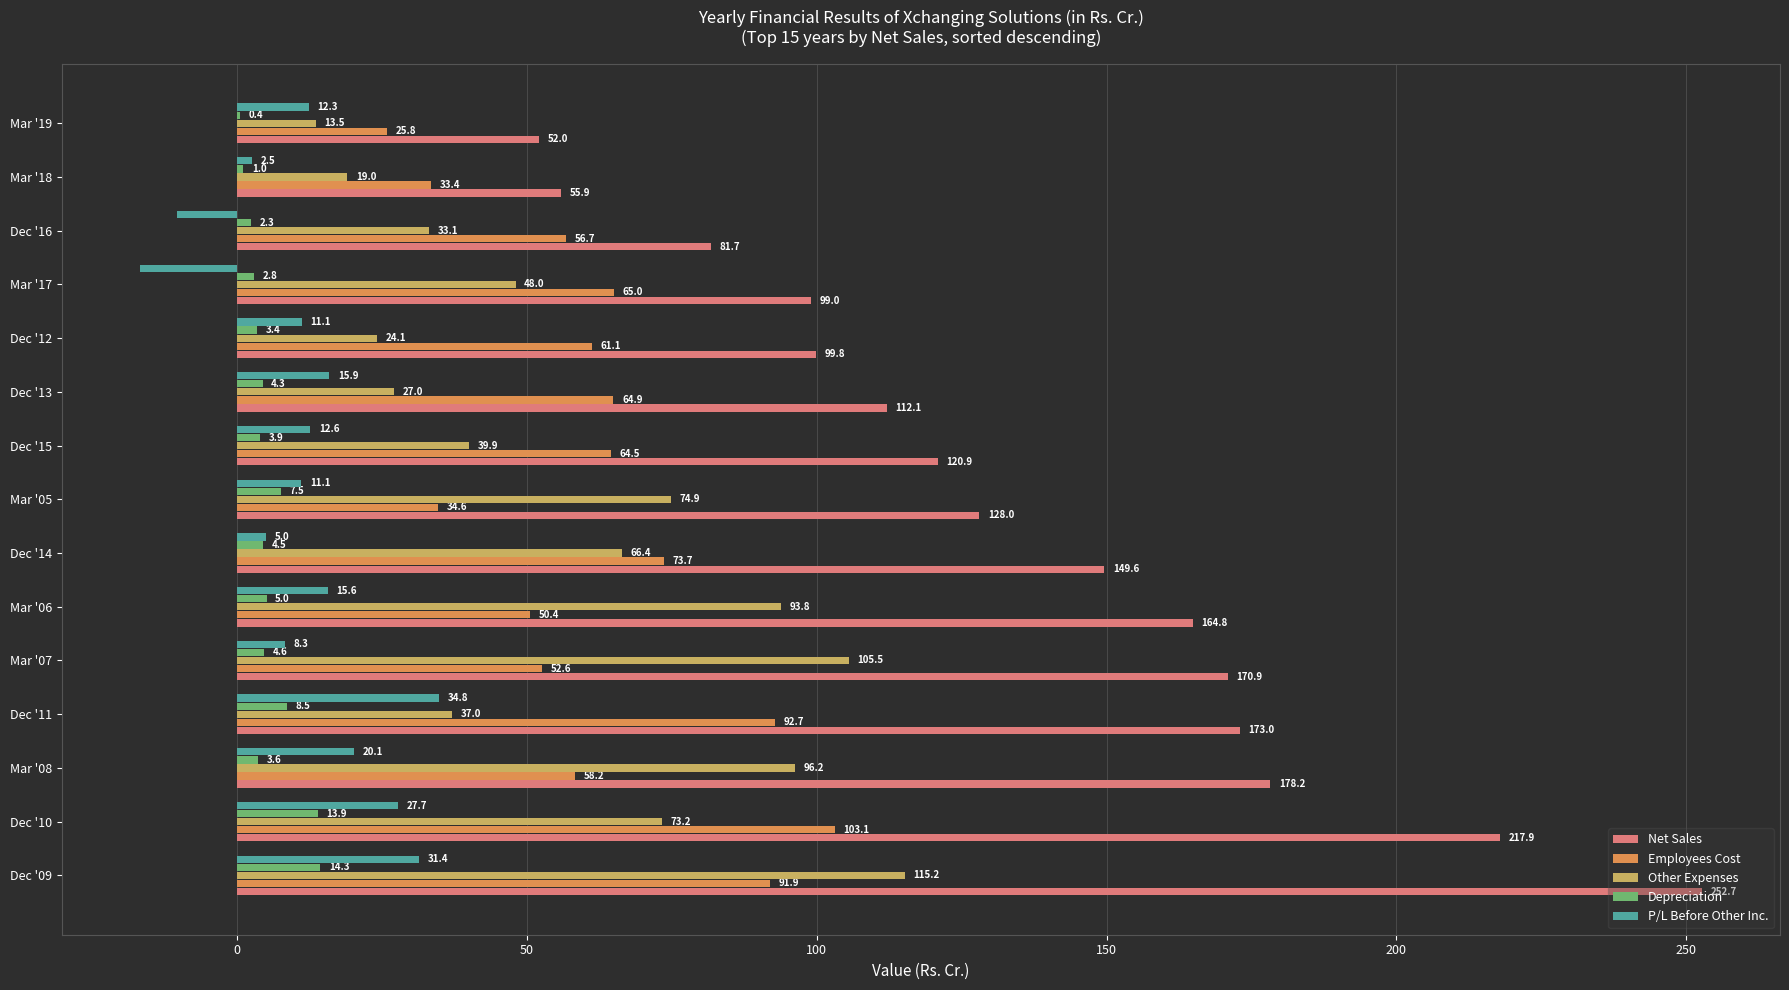

Which category has the highest value across all series?

Dec '09